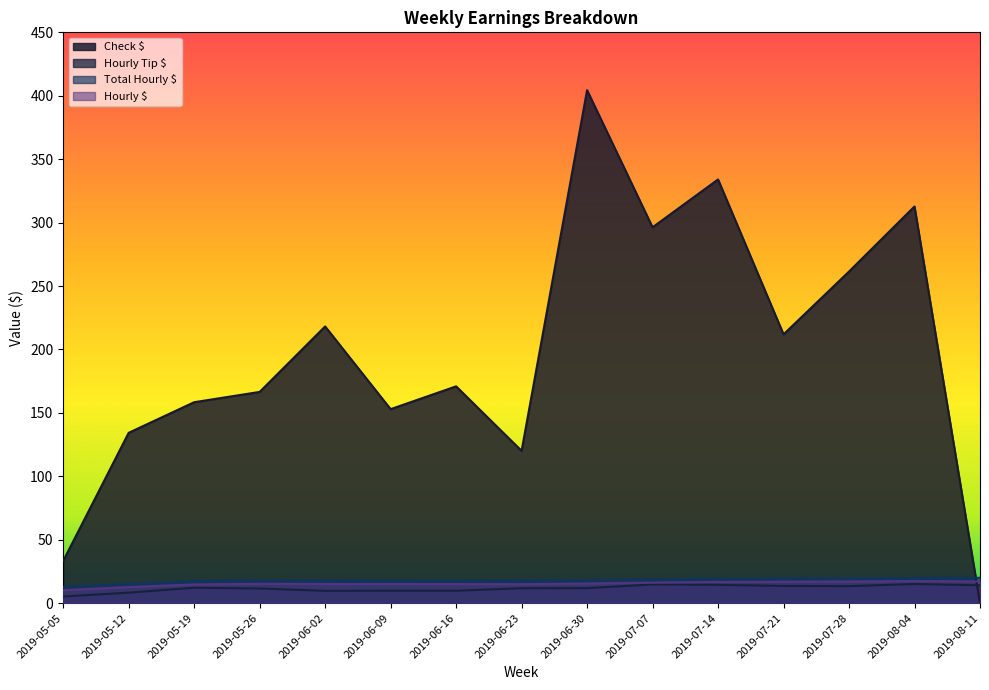

Where is the first local minimum for Total Hourly $?

2019-06-16